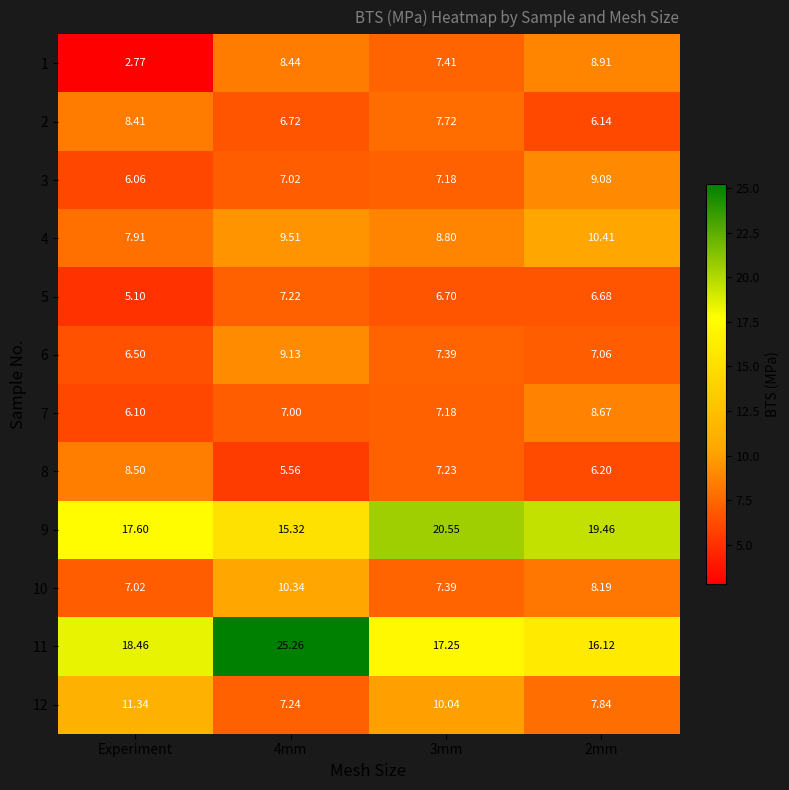

Which series has the largest total across all categories?

11